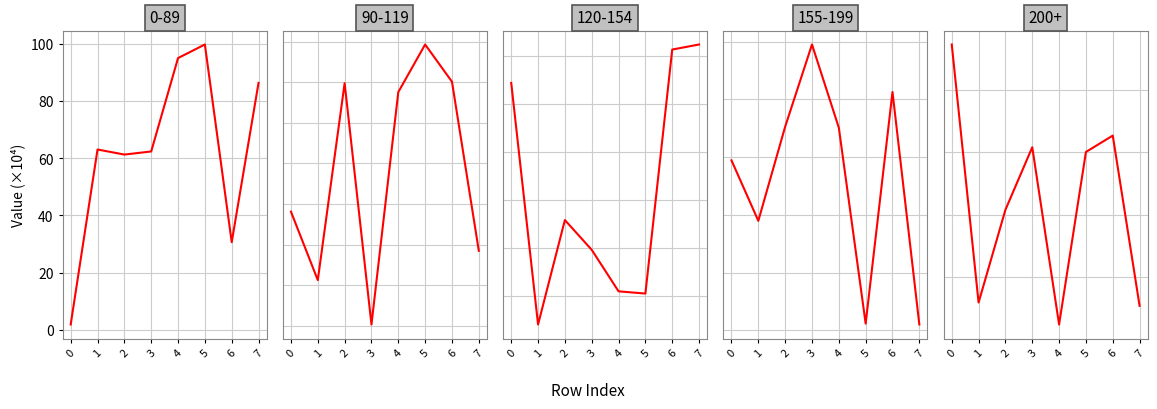

True or false: 155-199 has more than 0 interior local peaks.

True